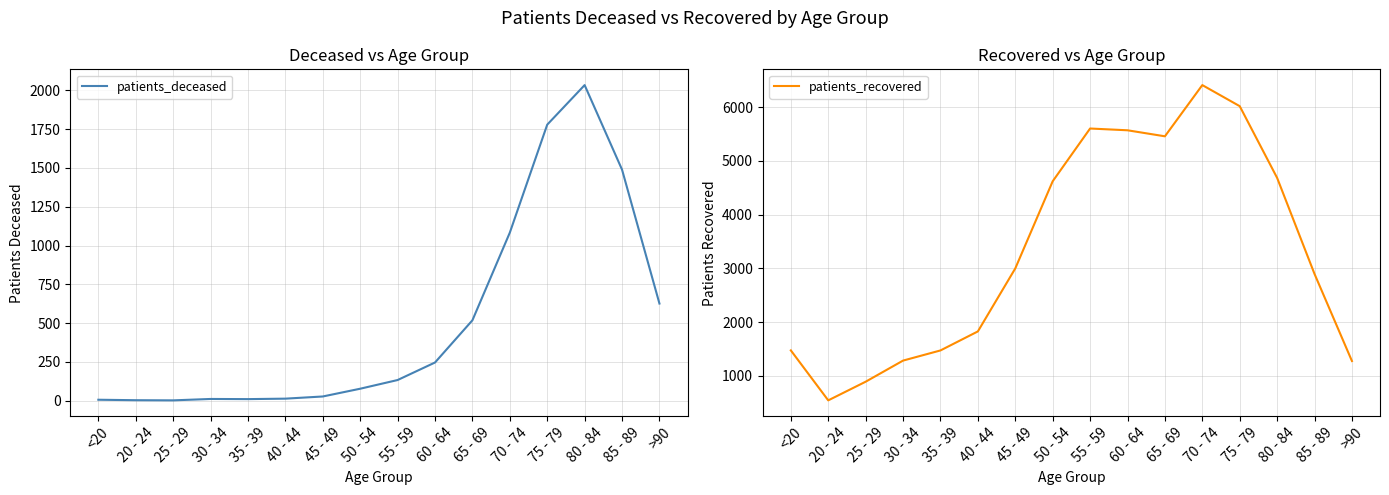

True or false: patients_deceased has a value of 15 at 35 - 39.

False